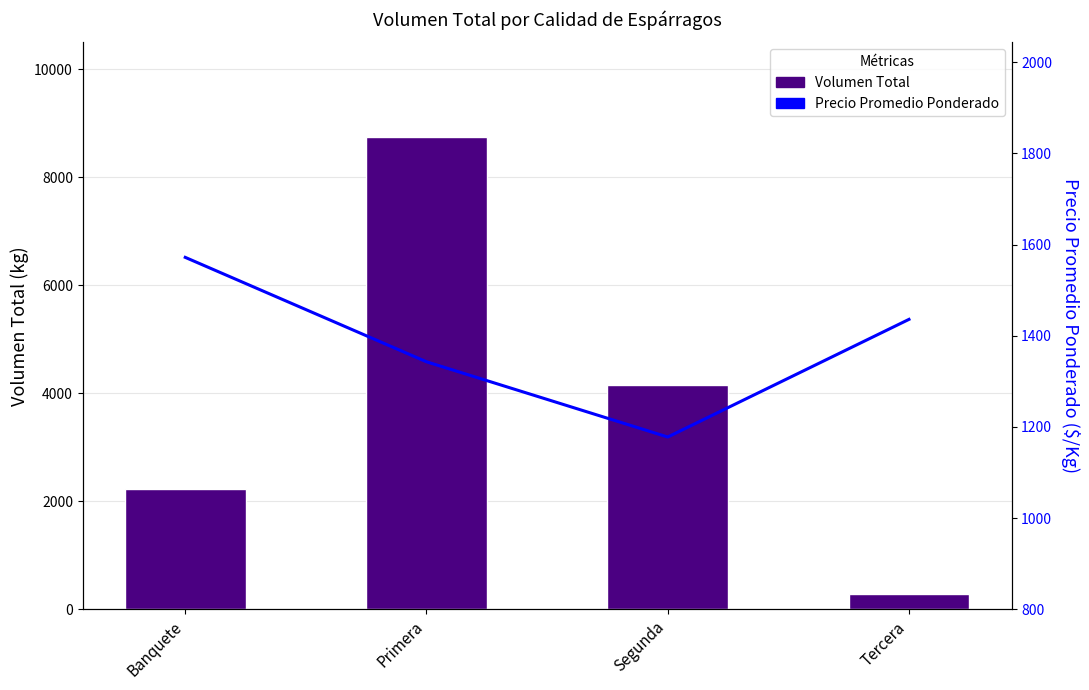

List the labels in order of Precio Promedio Ponderado value, largest first.

Banquete, Tercera, Primera, Segunda